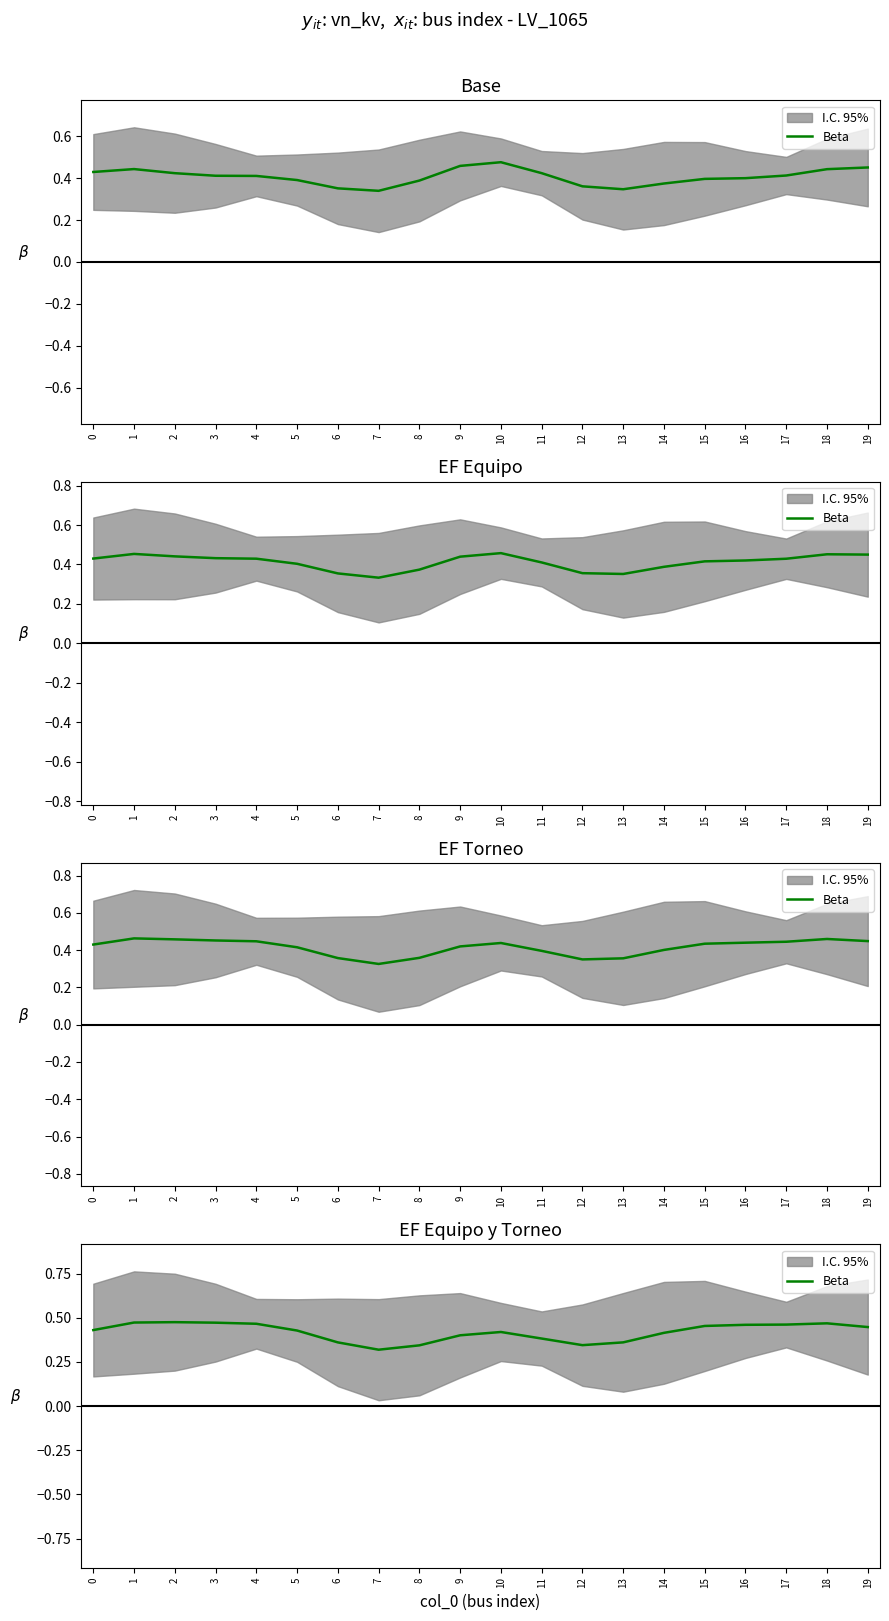

What is the average value?

0.4